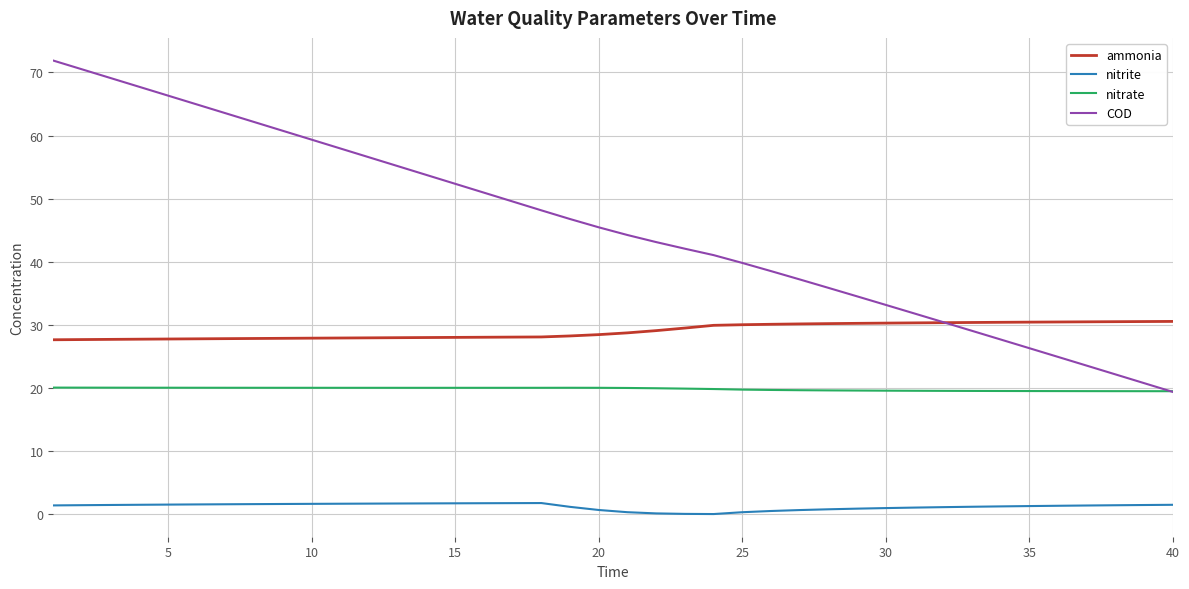

List the series in order of their peak value, lowest first.

nitrite, nitrate, ammonia, COD